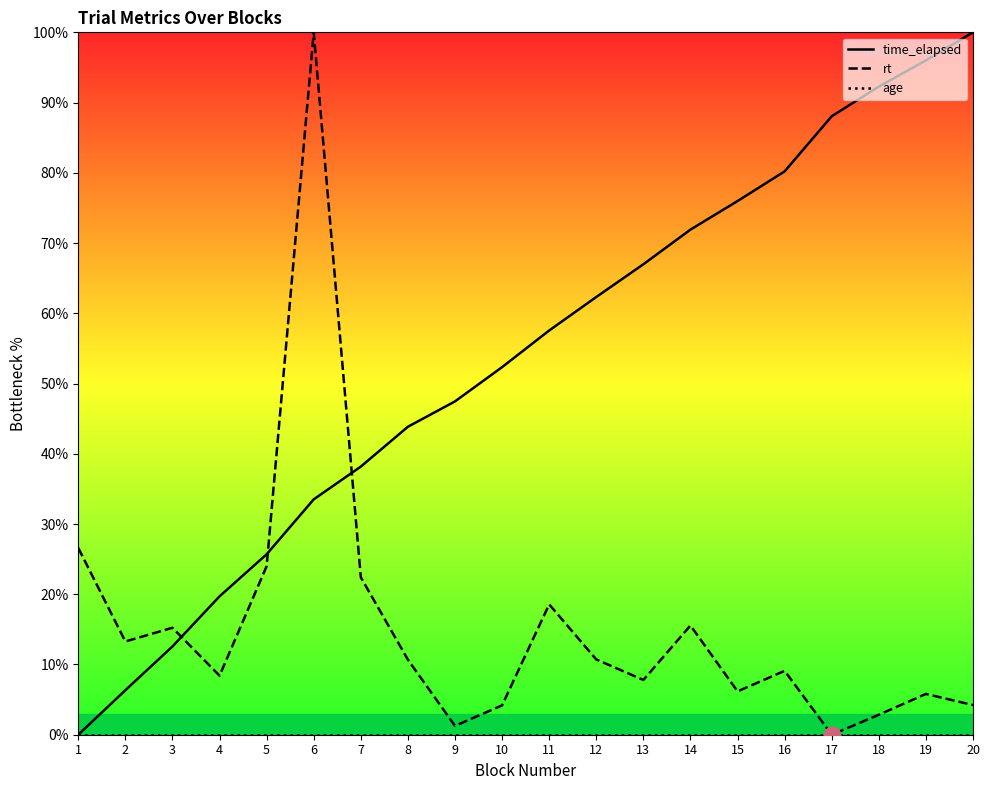

Between 3 and 16, which series saw the biggest shift?

time_elapsed